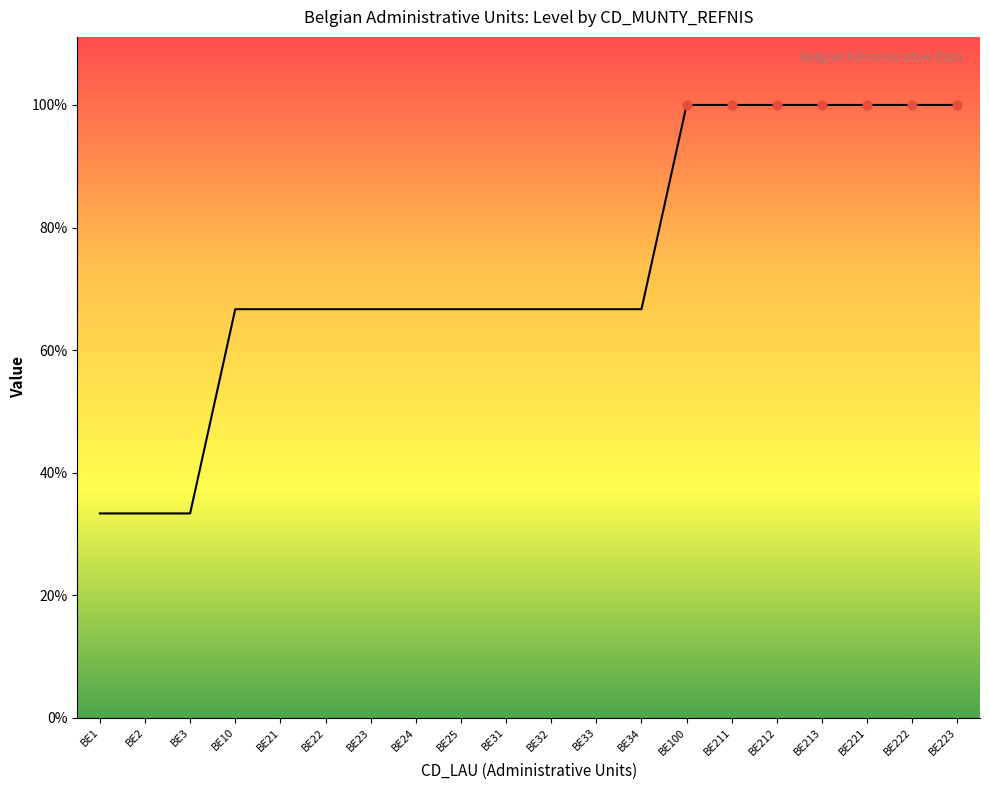

What is the ratio of the value at BE23 to the value at BE33?

1.0